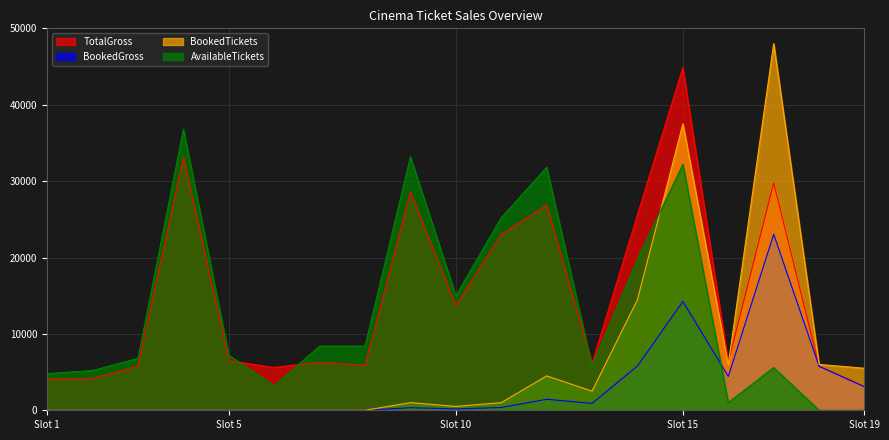

True or false: BookedTickets has more than 0 points higher than both neighbors.

True